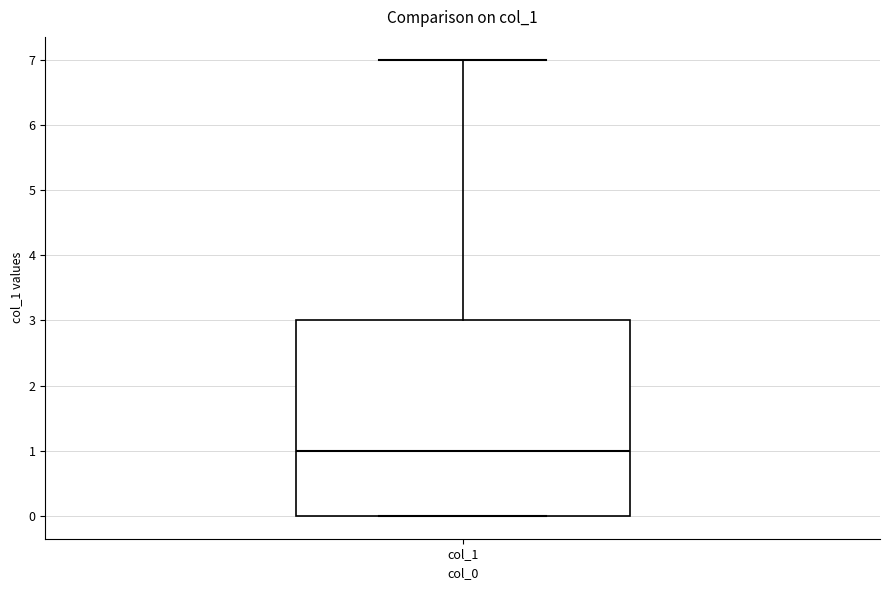

Read this box plot against the y-axis: the position of the median line, the range covered by the box, and the ends of both whiskers. The values are not printed on the chart, so give them approximately, as read against the axis.

median 1, box 0 to 3, whiskers 0 to 7